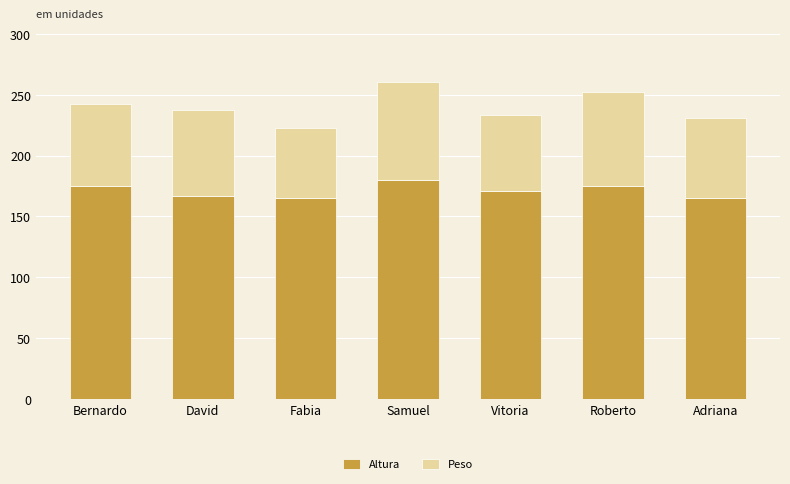

What is the difference between the Altura values at Roberto and Adriana?

10